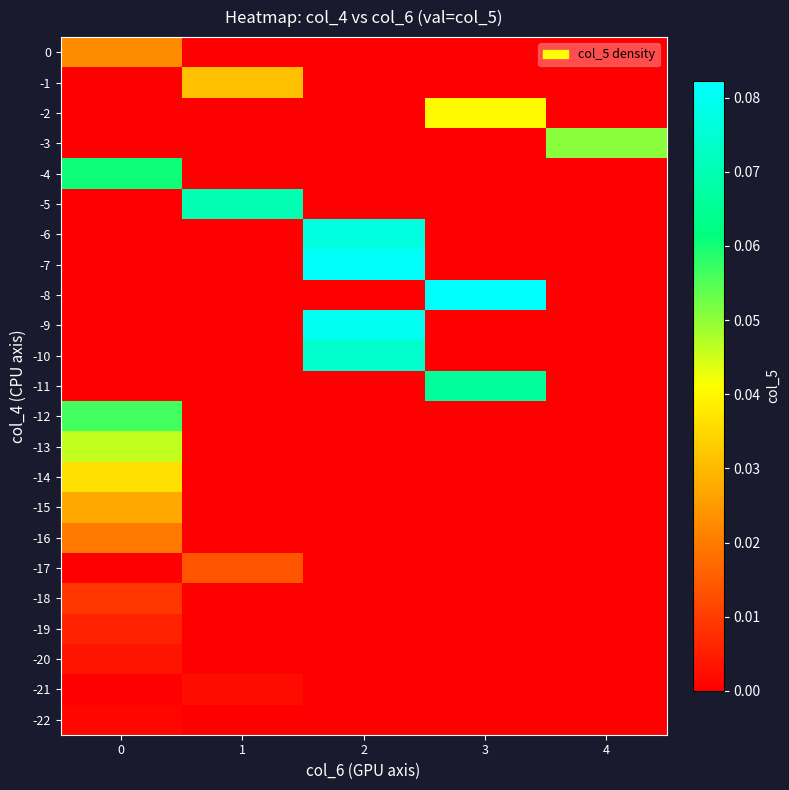

Reading right to left, transcribe all the data shown in this chart.

0: 4=0.0	3=0.0	2=0.0	1=0.0	0=0.0
-1: 4=0.0	3=0.0	2=0.0	1=0.0	0=0.0
-2: 4=0.0	3=0.0	2=0.0	1=0.0	0=0.0
-3: 4=0.1	3=0.0	2=0.0	1=0.0	0=0.0
-4: 4=0.0	3=0.0	2=0.0	1=0.0	0=0.1
-5: 4=0.0	3=0.0	2=0.0	1=0.1	0=0.0
-6: 4=0.0	3=0.0	2=0.1	1=0.0	0=0.0
-7: 4=0.0	3=0.0	2=0.1	1=0.0	0=0.0
-8: 4=0.0	3=0.1	2=0.0	1=0.0	0=0.0
-9: 4=0.0	3=0.0	2=0.1	1=0.0	0=0.0
-10: 4=0.0	3=0.0	2=0.1	1=0.0	0=0.0
-11: 4=0.0	3=0.1	2=0.0	1=0.0	0=0.0
-12: 4=0.0	3=0.0	2=0.0	1=0.0	0=0.1
-13: 4=0.0	3=0.0	2=0.0	1=0.0	0=0.0
-14: 4=0.0	3=0.0	2=0.0	1=0.0	0=0.0
-15: 4=0.0	3=0.0	2=0.0	1=0.0	0=0.0
-16: 4=0.0	3=0.0	2=0.0	1=0.0	0=0.0
-17: 4=0.0	3=0.0	2=0.0	1=0.0	0=0.0
-18: 4=0.0	3=0.0	2=0.0	1=0.0	0=0.0
-19: 4=0.0	3=0.0	2=0.0	1=0.0	0=0.0
-20: 4=0.0	3=0.0	2=0.0	1=0.0	0=0.0
-21: 4=0.0	3=0.0	2=0.0	1=0.0	0=0.0
-22: 4=0.0	3=0.0	2=0.0	1=0.0	0=0.0